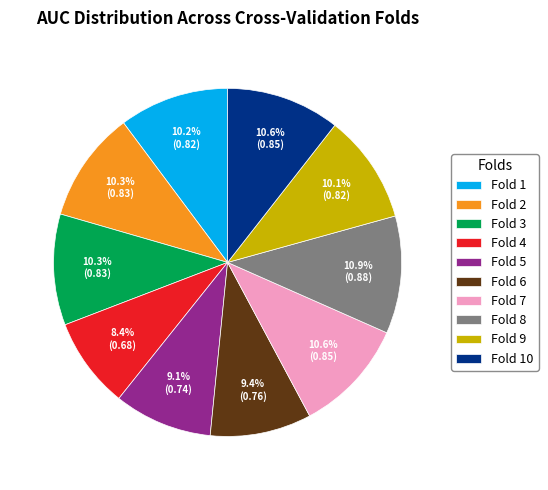

Between Fold 4 and Fold 3, which is larger?

Fold 3